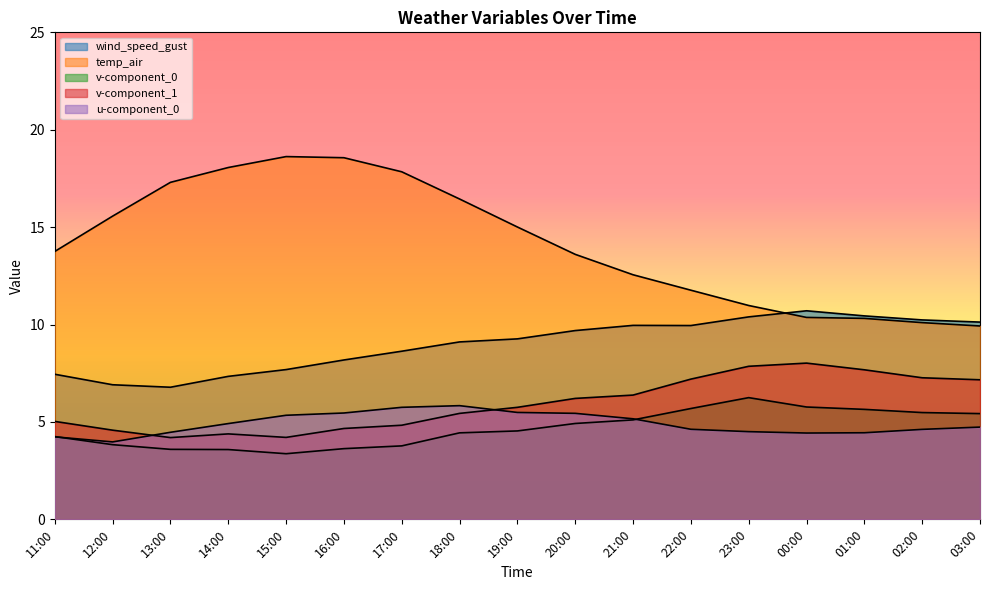

What is the label of the 15th point from the left?

01:00